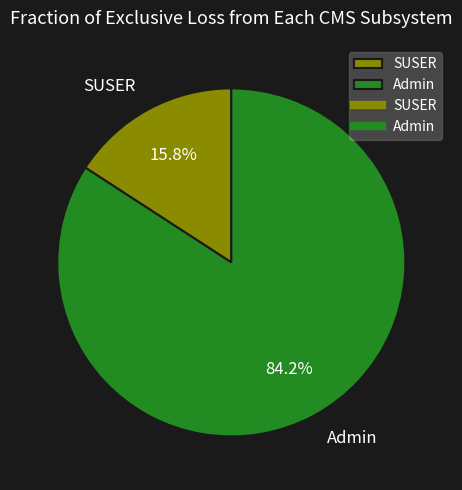

To the nearest percent, what percentage of the pie is Admin?

84%